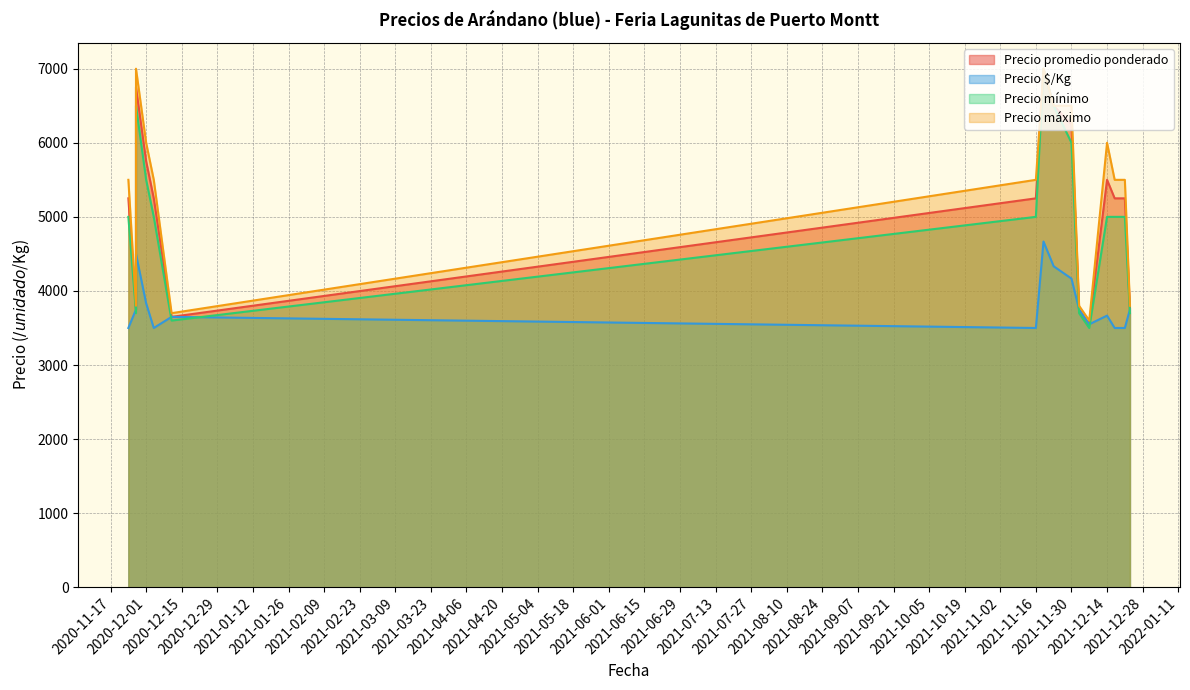

Is it true that Precio promedio ponderado equals 5500 at 2021-12-14?

True